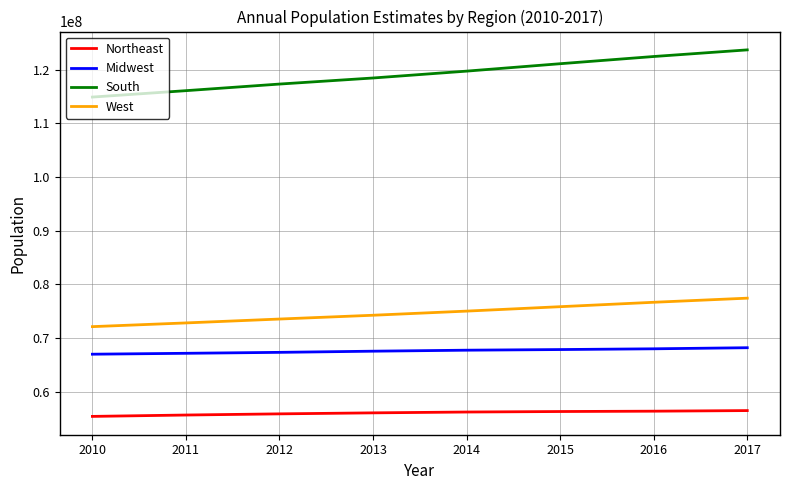

At which label is South closest to 119263932?

2014